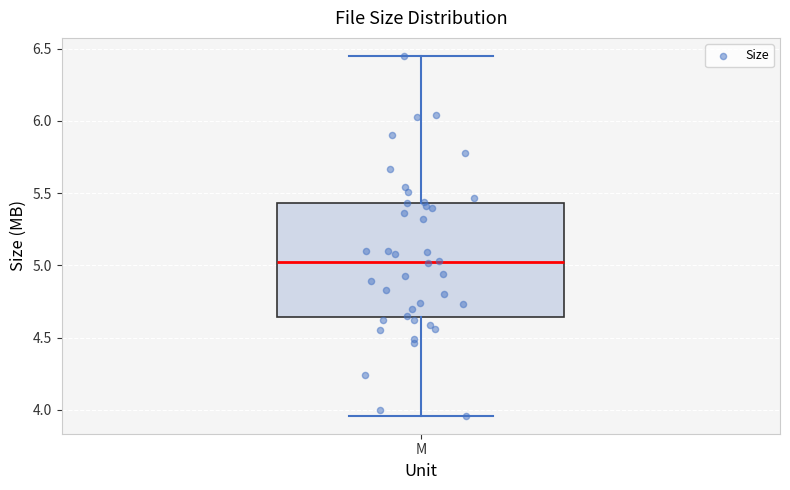

Read this box plot against the y-axis: the position of the median line, the range covered by the box, and the ends of both whiskers. The values are not printed on the chart, so give them approximately, as read against the axis.

median 5.05, box 4.65 to 5.45, whiskers 3.95 to 6.45